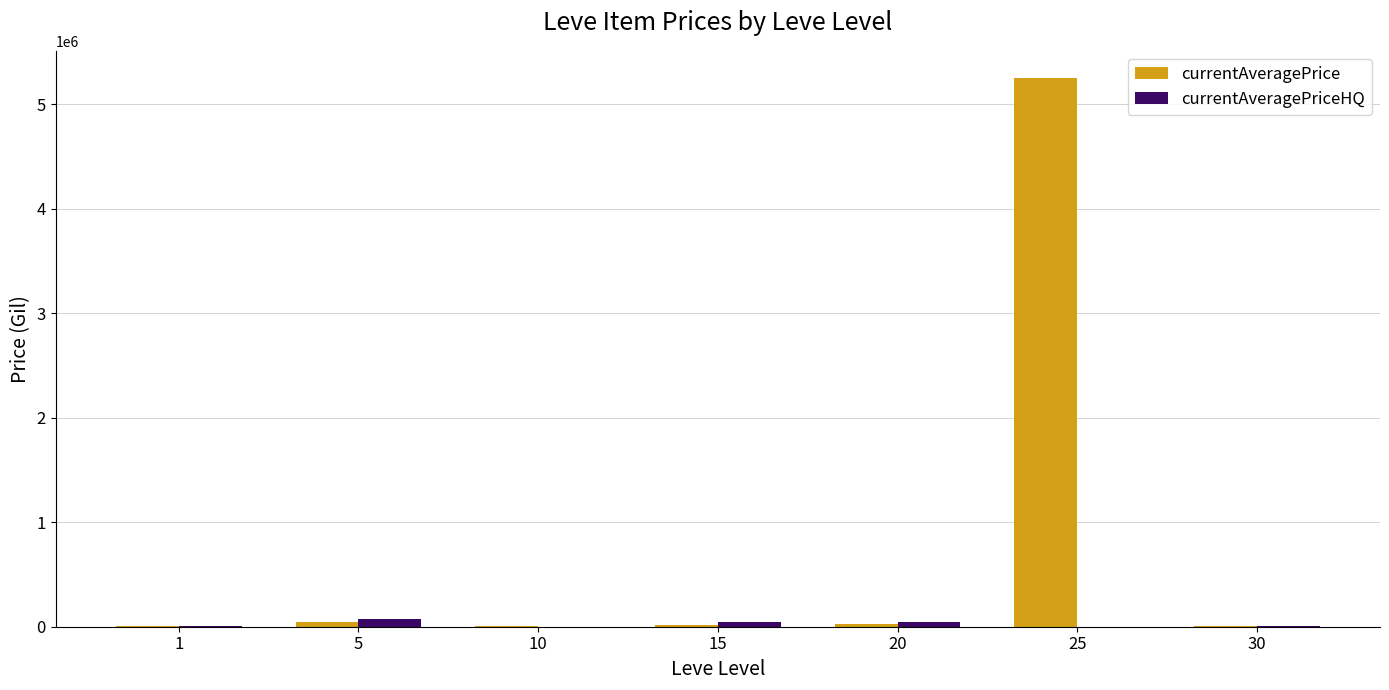

How many groups of bars are there?

7